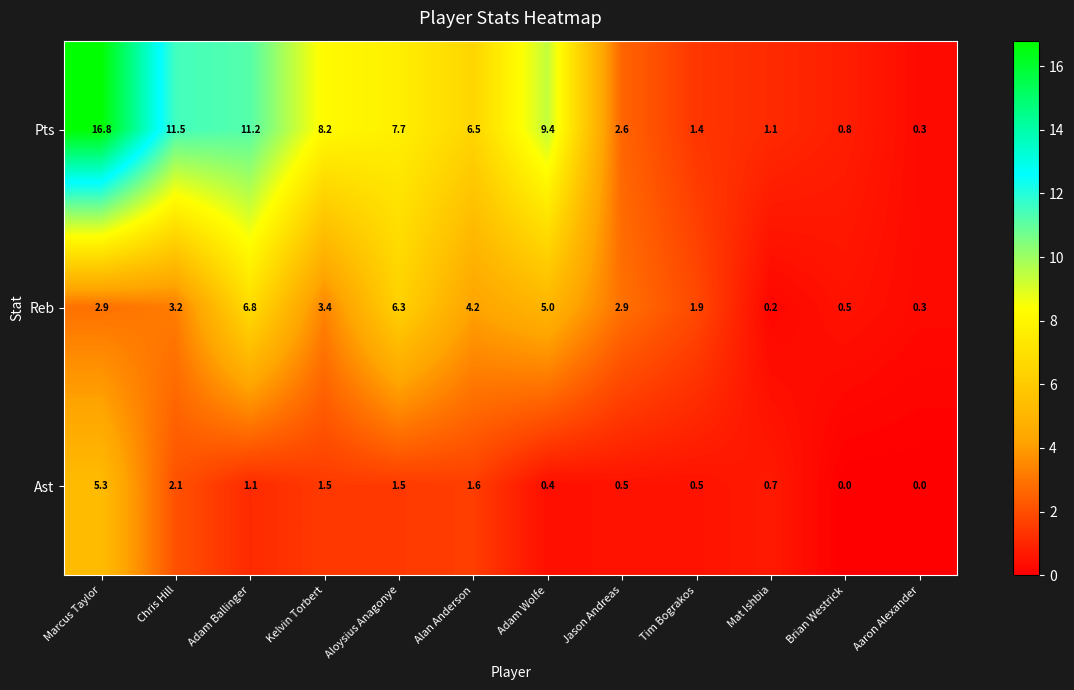

Which label corresponds to the largest value in the chart?

Marcus Taylor